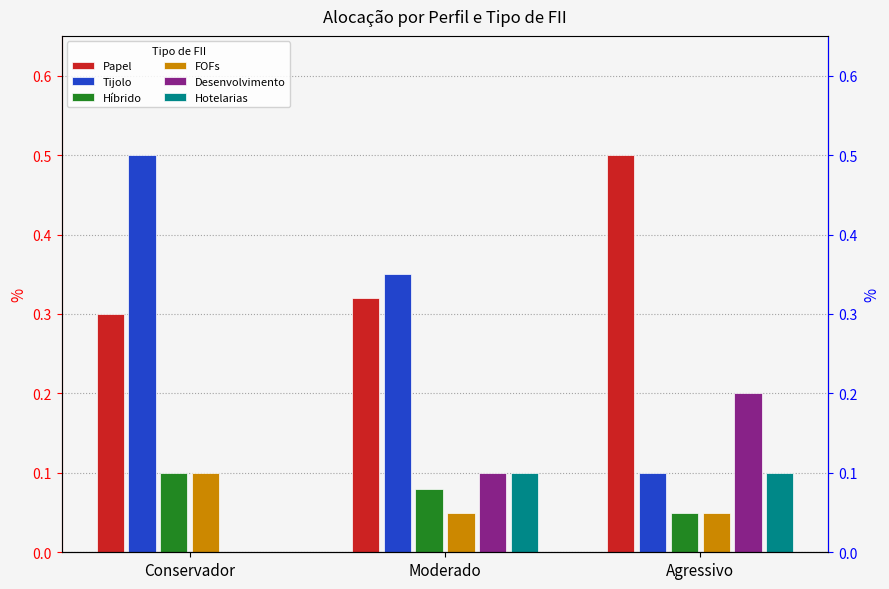

Reading right to left, what are all the values shown in this chart?

Papel: 0.5	0.3	0.3
Tijolo: 0.1	0.3	0.5
Híbrido: 0.1	0.1	0.1
FOFs: 0.1	0.1	0.1
Desenvolvimento: 0.2	0.1	0.0
Hotelarias: 0.1	0.1	0.0